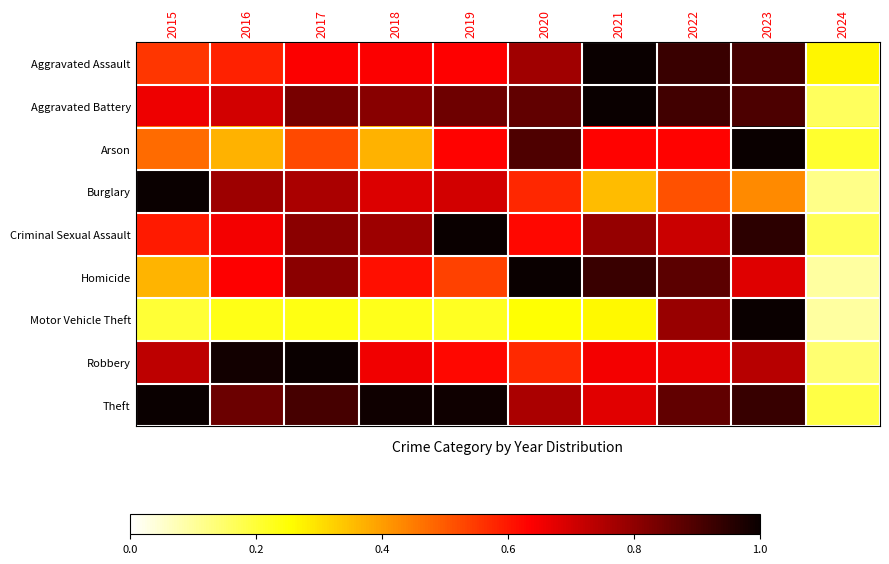

Reading left to right, extract all data points from this chart.

Aggravated Assault: 2015=0.6	2016=0.6	2017=0.6	2018=0.6	2019=0.6	2020=0.8	2021=1.0	2022=0.9	2023=0.9	2024=0.3
Aggravated Battery: 2015=0.7	2016=0.7	2017=0.8	2018=0.8	2019=0.8	2020=0.9	2021=1.0	2022=0.9	2023=0.9	2024=0.2
Arson: 2015=0.5	2016=0.4	2017=0.5	2018=0.4	2019=0.6	2020=0.9	2021=0.6	2022=0.6	2023=1.0	2024=0.2
Burglary: 2015=1.0	2016=0.8	2017=0.8	2018=0.7	2019=0.7	2020=0.6	2021=0.4	2022=0.5	2023=0.4	2024=0.1
Criminal Sexual Assault: 2015=0.6	2016=0.6	2017=0.8	2018=0.8	2019=1.0	2020=0.6	2021=0.8	2022=0.7	2023=0.9	2024=0.2
Homicide: 2015=0.4	2016=0.6	2017=0.8	2018=0.6	2019=0.5	2020=1.0	2021=0.9	2022=0.9	2023=0.7	2024=0.1
Motor Vehicle Theft: 2015=0.2	2016=0.2	2017=0.2	2018=0.2	2019=0.2	2020=0.3	2021=0.3	2022=0.8	2023=1.0	2024=0.1
Robbery: 2015=0.7	2016=1.0	2017=1.0	2018=0.7	2019=0.6	2020=0.6	2021=0.7	2022=0.7	2023=0.7	2024=0.1
Theft: 2015=1.0	2016=0.9	2017=0.9	2018=1.0	2019=1.0	2020=0.8	2021=0.7	2022=0.9	2023=0.9	2024=0.2